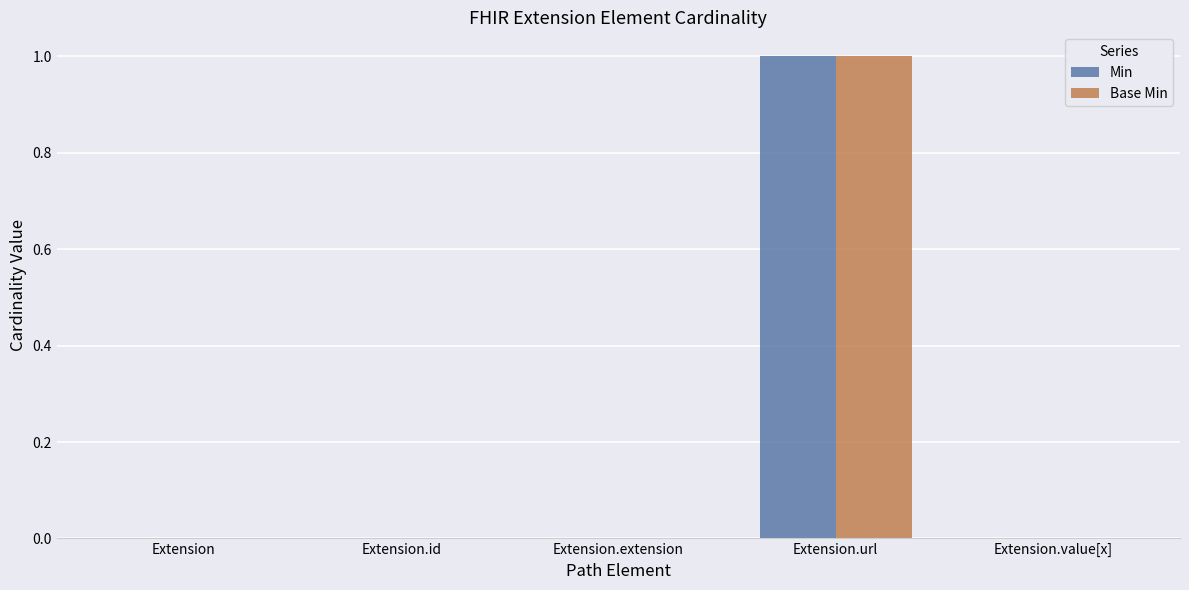

Is the value of Base Min at Extension.id greater than the value of Min at Extension.url?

No